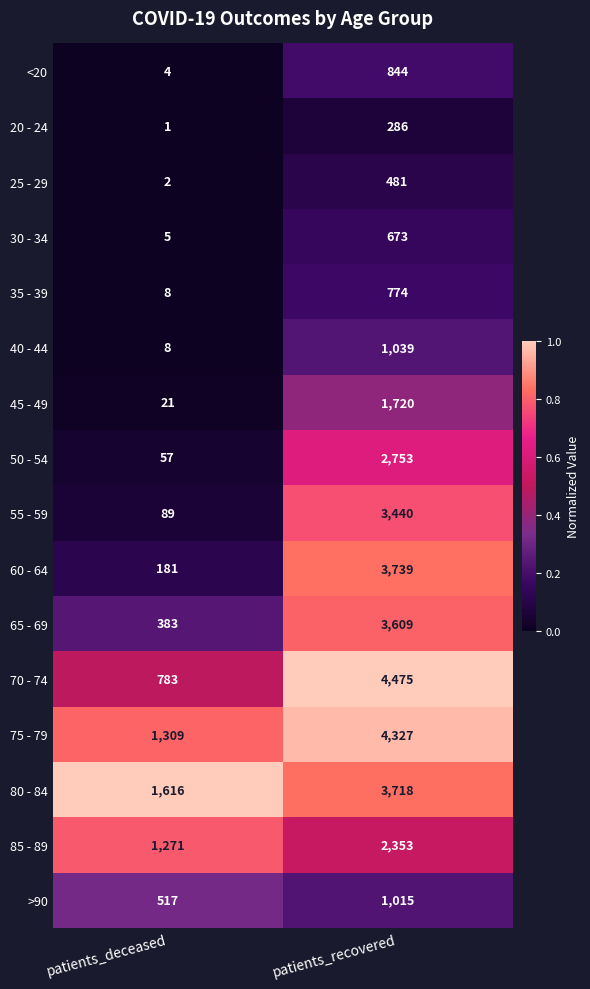

What is the difference between the <20 values at patients_deceased and patients_recovered?

840